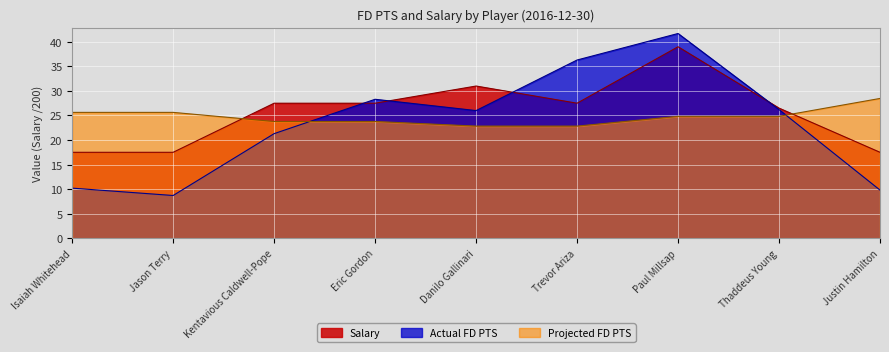

At which label does Projected FD PTS first exceed 24?

Isaiah Whitehead